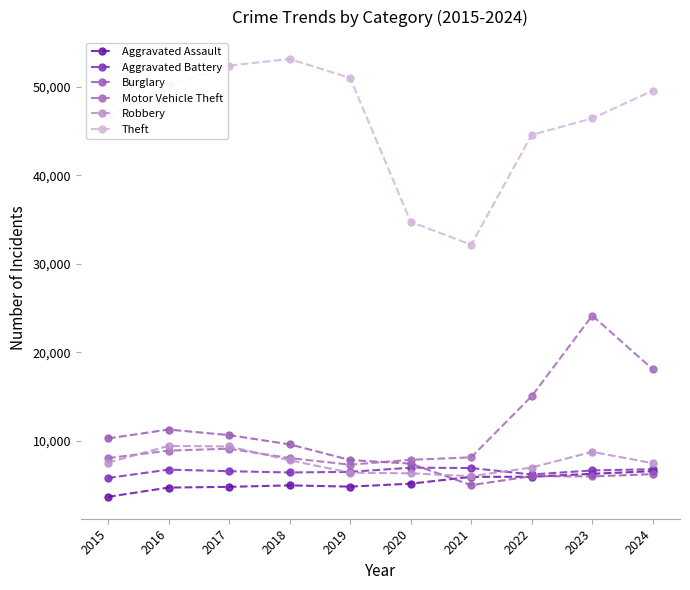

True or false: Robbery and Aggravated Assault intersect in this chart.

False